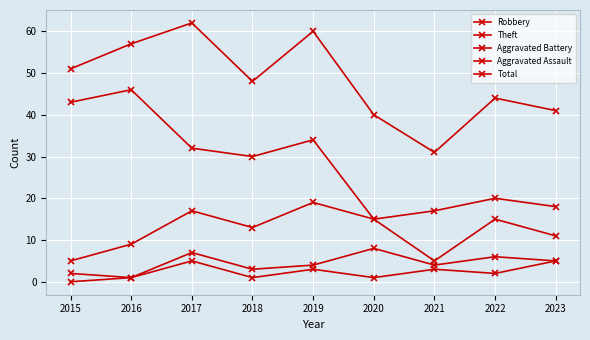

True or false: Aggravated Battery and Robbery cross at least once.

False